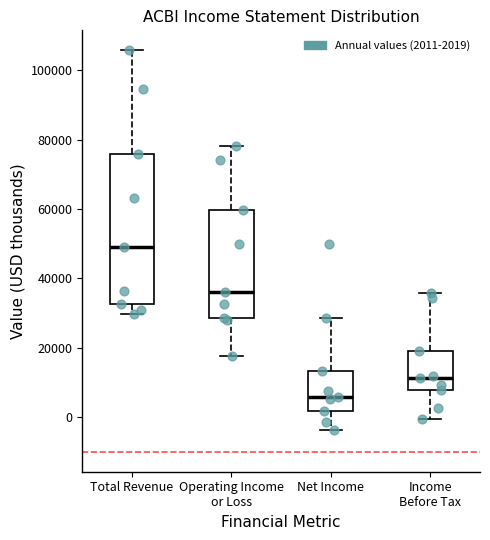

Which box's median line is the highest?

Total Revenue